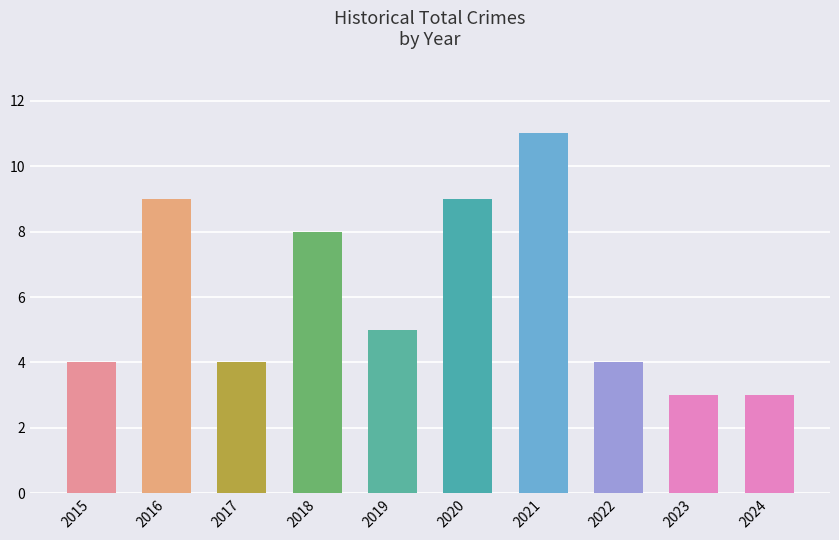

Where is the data nearest to the value 7?

2018